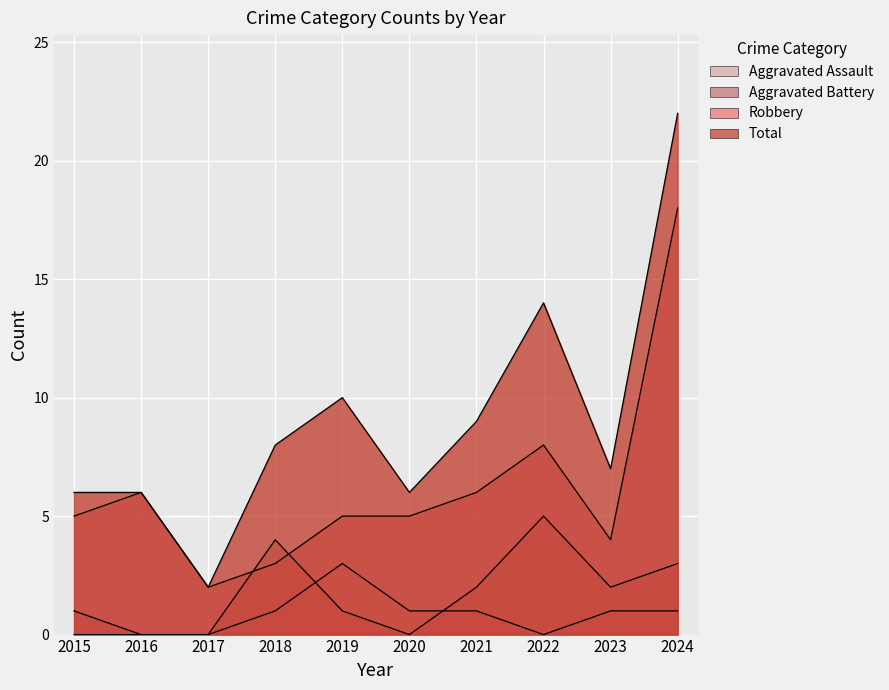

True or false: Total and Aggravated Assault intersect in this chart.

False